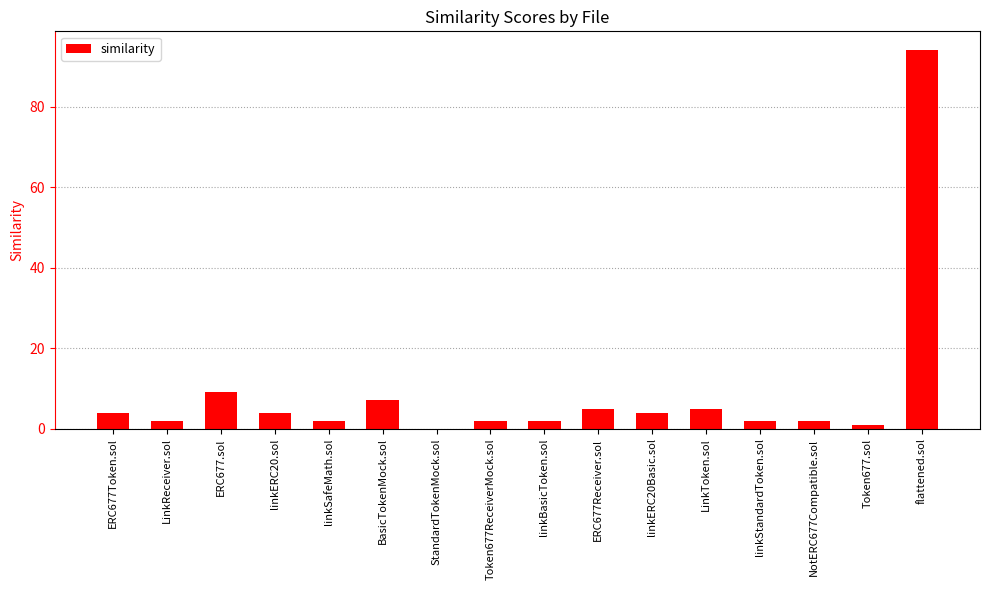

How many positive values are there?

15